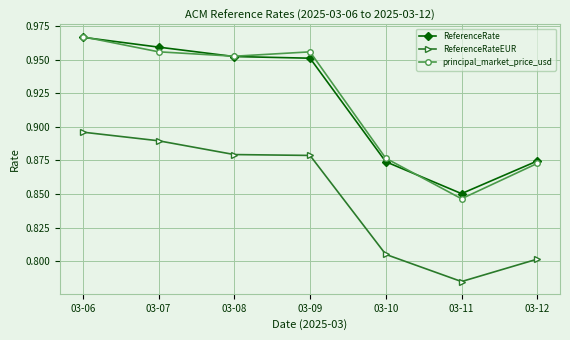

What is the difference between the highest and lowest values at 03-11?

0.1